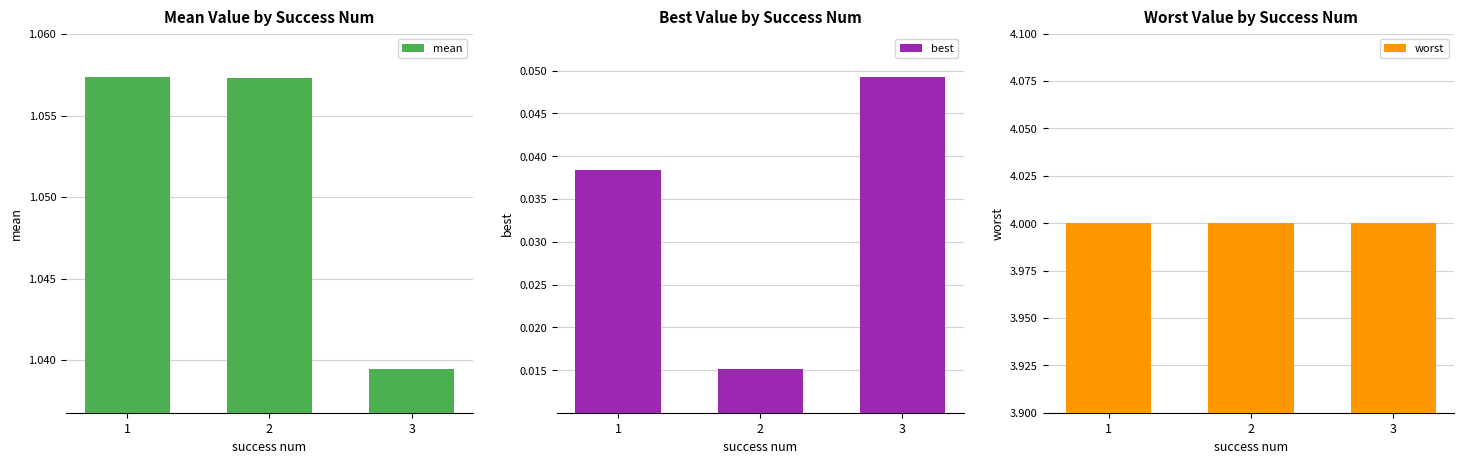

Rank the series by their average value, from highest to lowest.

worst, mean, best